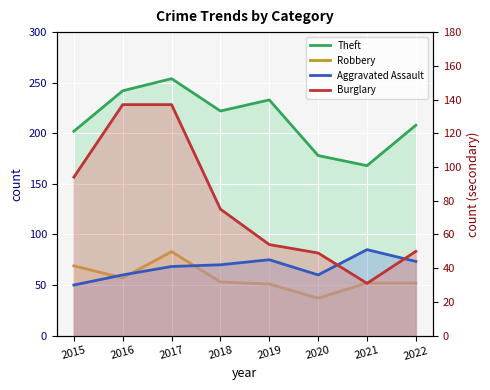

What is the total value across all series at 2022?

354